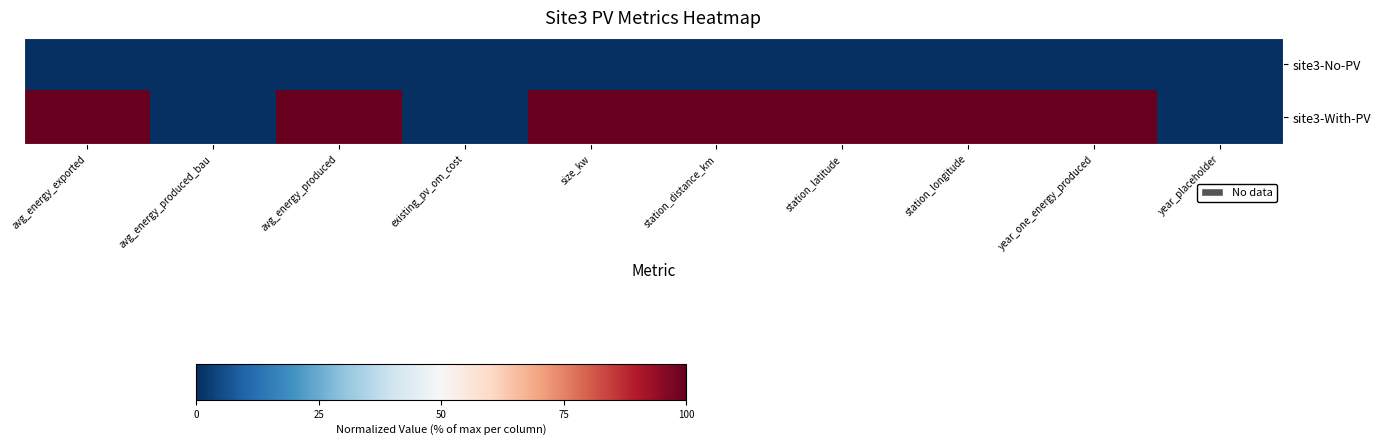

At which category does the chart reach its peak across all series?

avg_energy_exported